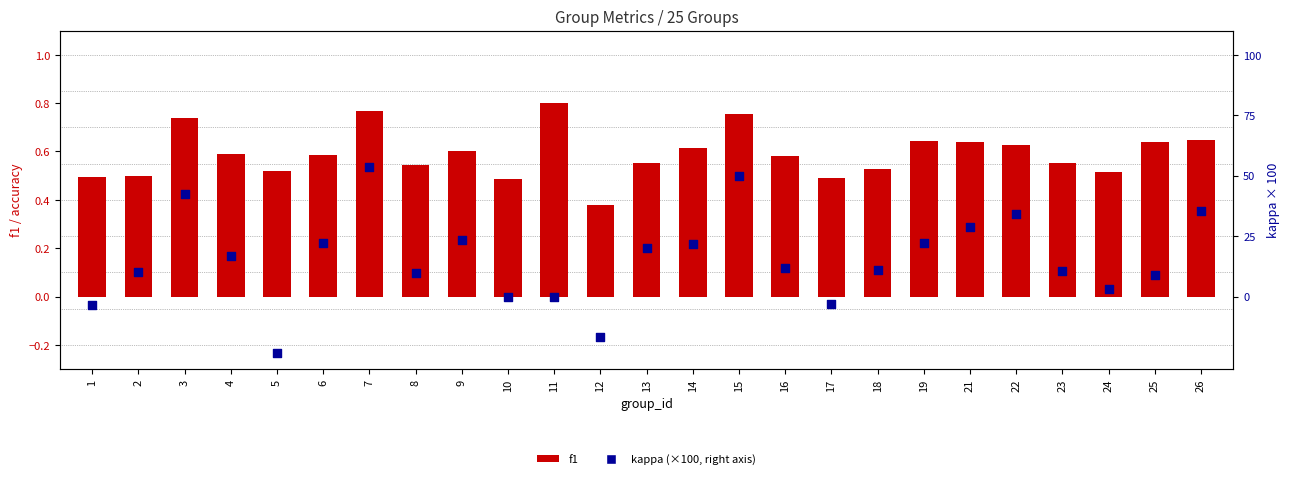

What are all the series names shown in the legend?

f1, kappa (×100, right axis)